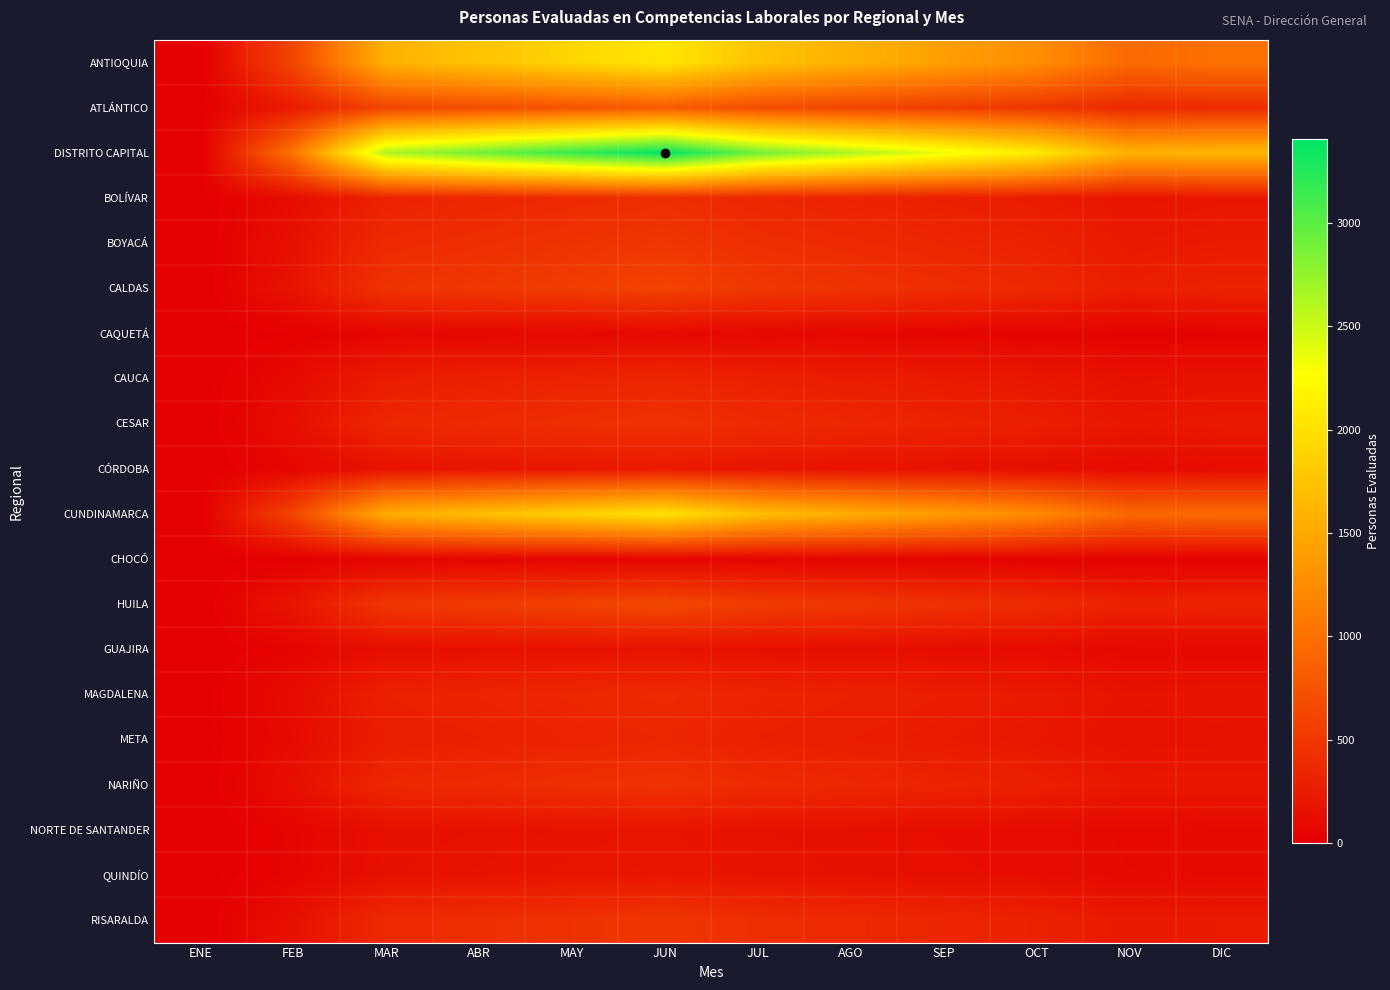

Reading right to left, extract all data points from this chart.

ANTIOQUIA: DIC=1008	NOV=944	OCT=1262	SEP=1418	AGO=1580	JUL=1740	JUN=2052	MAY=1898	ABR=1740	MAR=1580	FEB=629	ENE=0
ATLÁNTICO: DIC=401	NOV=372	OCT=492	SEP=556	AGO=620	JUL=684	JUN=808	MAY=744	ABR=684	MAR=620	FEB=248	ENE=0
DISTRITO CAPITAL: DIC=1635	NOV=1570	OCT=2096	SEP=2358	AGO=2628	JUL=2894	JUN=3404	MAY=3152	ABR=2894	MAR=2628	FEB=1044	ENE=0
BOLÍVAR: DIC=208	NOV=188	OCT=254	SEP=286	AGO=312	JUL=346	JUN=412	MAY=380	ABR=346	MAR=312	FEB=125	ENE=0
BOYACÁ: DIC=241	NOV=228	OCT=308	SEP=342	AGO=380	JUL=418	JUN=496	MAY=460	ABR=418	MAR=380	FEB=150	ENE=0
CALDAS: DIC=311	NOV=272	OCT=370	SEP=412	AGO=460	JUL=508	JUN=604	MAY=554	ABR=508	MAR=460	FEB=184	ENE=0
CAQUETÁ: DIC=43	NOV=40	OCT=54	SEP=62	AGO=70	JUL=76	JUN=90	MAY=82	ABR=76	MAR=70	FEB=27	ENE=0
CAUCA: DIC=168	NOV=154	OCT=208	SEP=234	AGO=258	JUL=286	JUN=338	MAY=312	ABR=286	MAR=258	FEB=103	ENE=0
CESAR: DIC=227	NOV=208	OCT=278	SEP=314	AGO=350	JUL=384	JUN=456	MAY=420	ABR=384	MAR=350	FEB=140	ENE=0
CÓRDOBA: DIC=120	NOV=104	OCT=140	SEP=156	AGO=172	JUL=192	JUN=228	MAY=210	ABR=192	MAR=172	FEB=69	ENE=0
CUNDINAMARCA: DIC=956	NOV=928	OCT=1240	SEP=1394	AGO=1548	JUL=1702	JUN=2018	MAY=1864	ABR=1702	MAR=1548	FEB=619	ENE=0
CHOCÓ: DIC=30	NOV=26	OCT=36	SEP=40	AGO=44	JUL=50	JUN=60	MAY=54	ABR=50	MAR=44	FEB=19	ENE=0
HUILA: DIC=323	NOV=298	OCT=396	SEP=450	AGO=494	JUL=546	JUN=648	MAY=592	ABR=546	MAR=494	FEB=196	ENE=0
GUAJIRA: DIC=82	NOV=82	OCT=108	SEP=124	AGO=136	JUL=148	JUN=176	MAY=164	ABR=148	MAR=136	FEB=54	ENE=0
MAGDALENA: DIC=186	NOV=176	OCT=234	SEP=266	AGO=294	JUL=322	JUN=382	MAY=352	ABR=322	MAR=294	FEB=117	ENE=0
META: DIC=167	NOV=160	OCT=214	SEP=240	AGO=266	JUL=290	JUN=346	MAY=318	ABR=290	MAR=266	FEB=106	ENE=0
NARIÑO: DIC=212	NOV=212	OCT=284	SEP=320	AGO=354	JUL=390	JUN=460	MAY=426	ABR=390	MAR=354	FEB=141	ENE=0
NORTE DE SANTANDER: DIC=100	NOV=86	OCT=116	SEP=130	AGO=148	JUL=160	JUN=190	MAY=176	ABR=160	MAR=148	FEB=58	ENE=0
QUINDÍO: DIC=101	NOV=94	OCT=126	SEP=140	AGO=156	JUL=176	JUN=206	MAY=192	ABR=176	MAR=156	FEB=62	ENE=0
RISARALDA: DIC=240	NOV=226	OCT=302	SEP=340	AGO=378	JUL=418	JUN=492	MAY=452	ABR=418	MAR=378	FEB=151	ENE=0